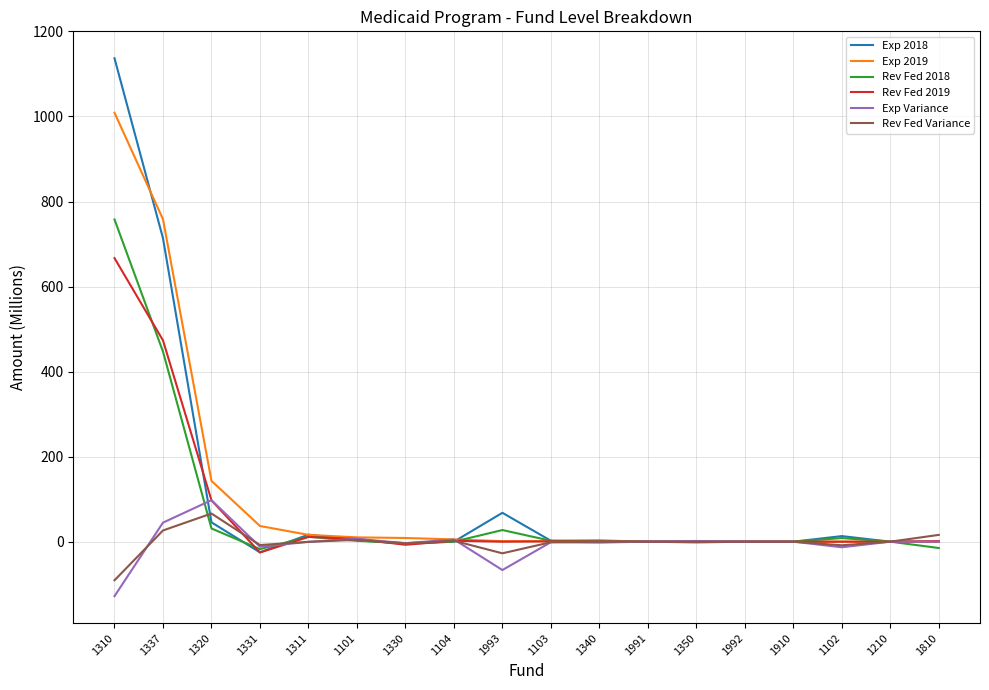

Where do Exp 2018 and Rev Fed 2019 first cross each other?

1337 and 1320